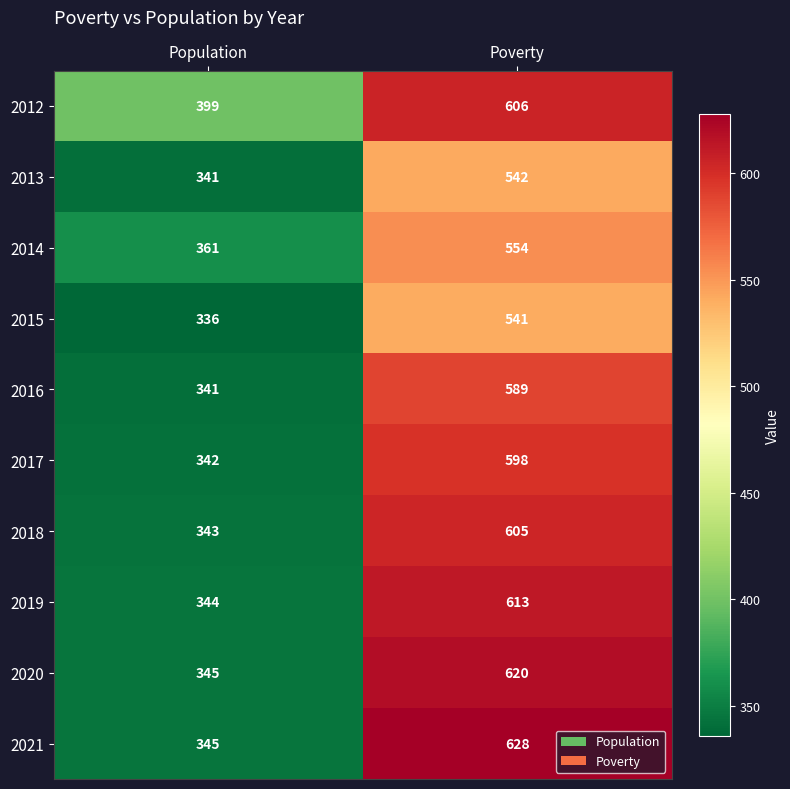

What is the sum of all 2017 values?

940